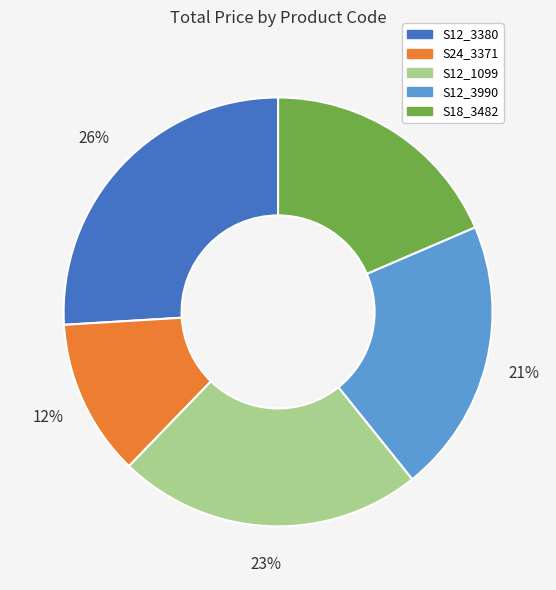

The S24_3371 slice represents 12% of the pie. True or false?

True